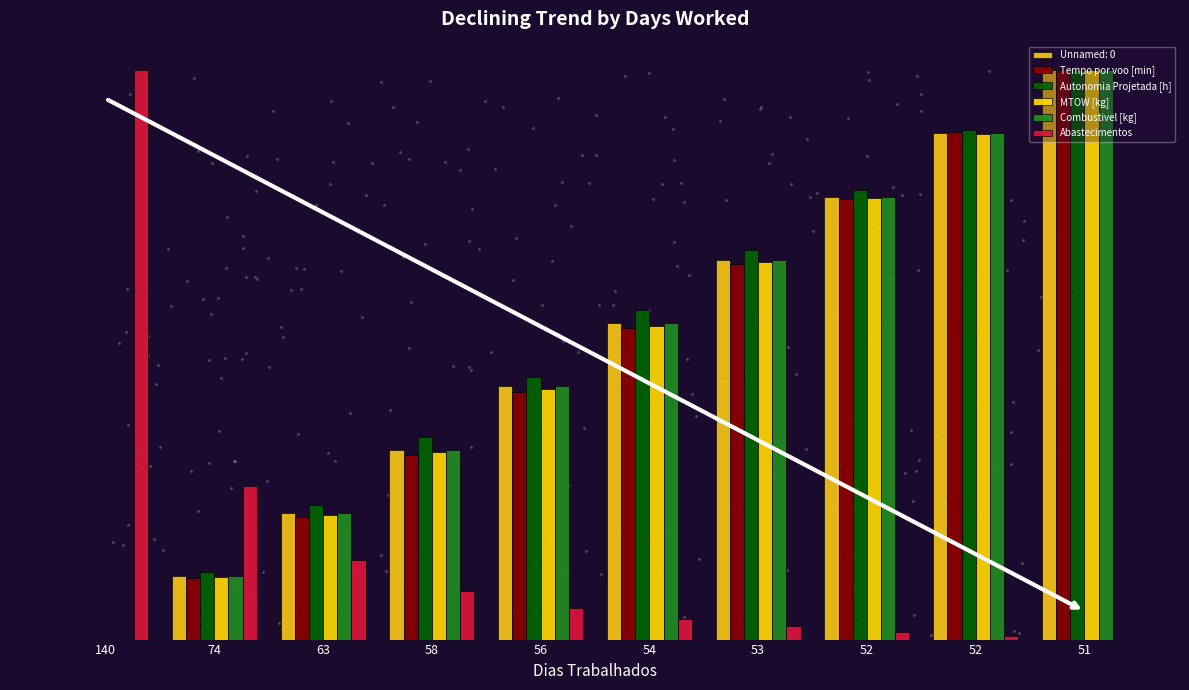

Is the value of Combustivel [kg] at 56 greater than the value of Abastecimentos at 140?

No